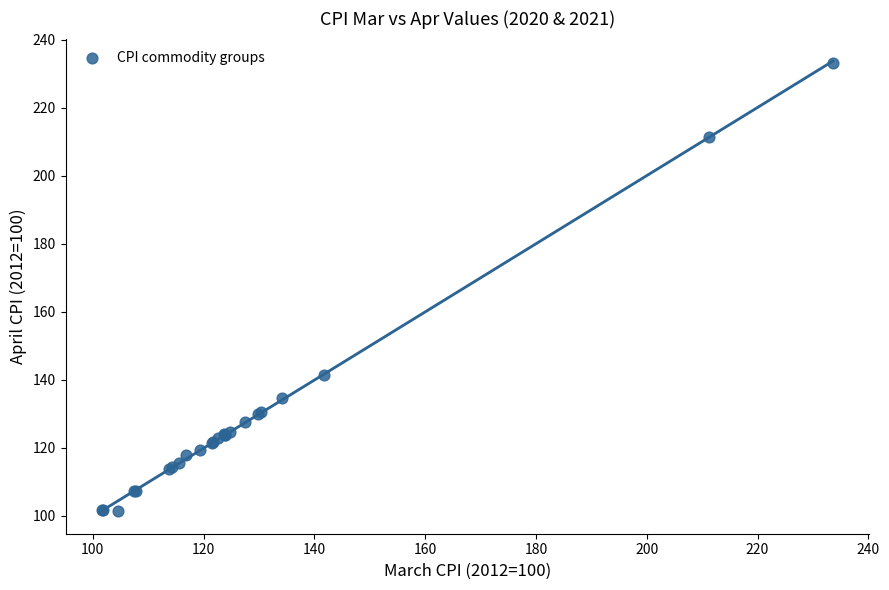

What Y value in the scatter plot is closest to 167?

141.3